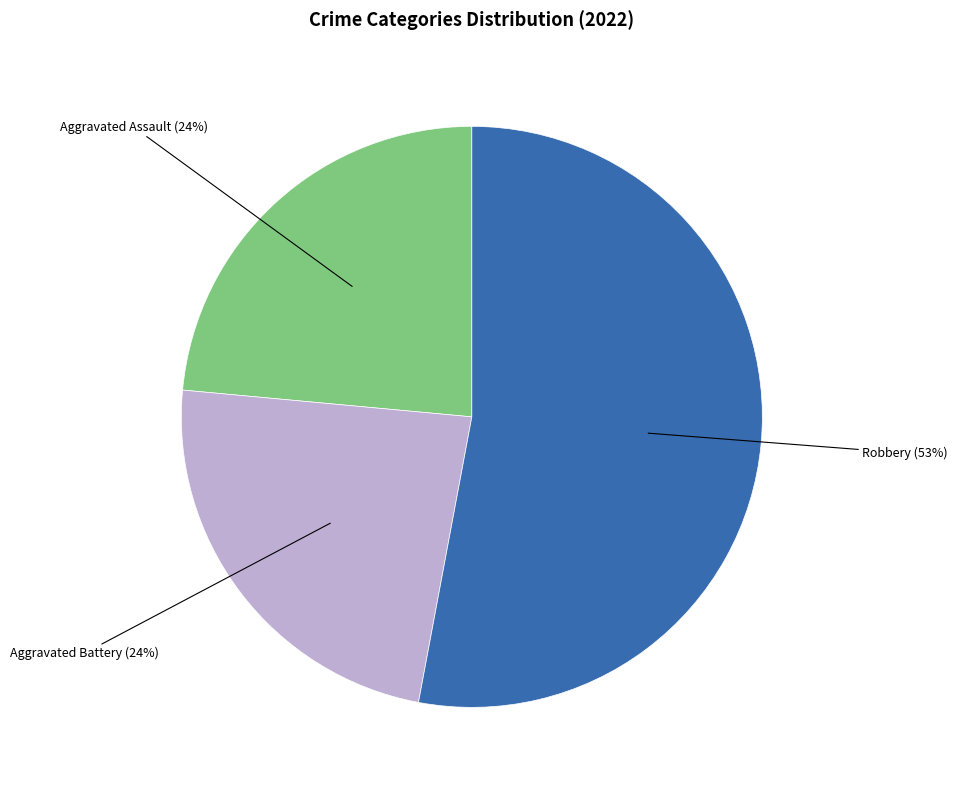

To the nearest percent, what portion does Aggravated Battery represent?

24%